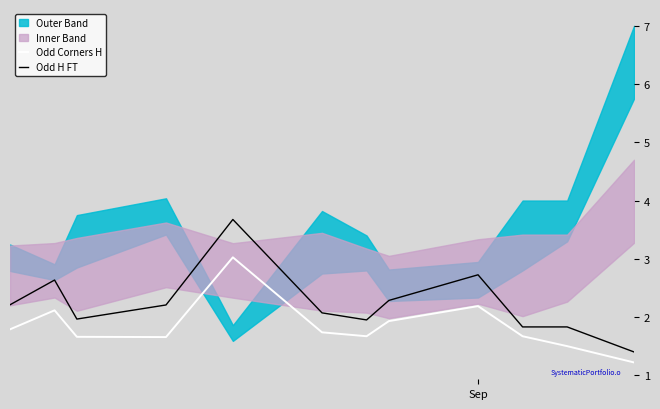

What is the maximum value for Odd Corners H?

3.0